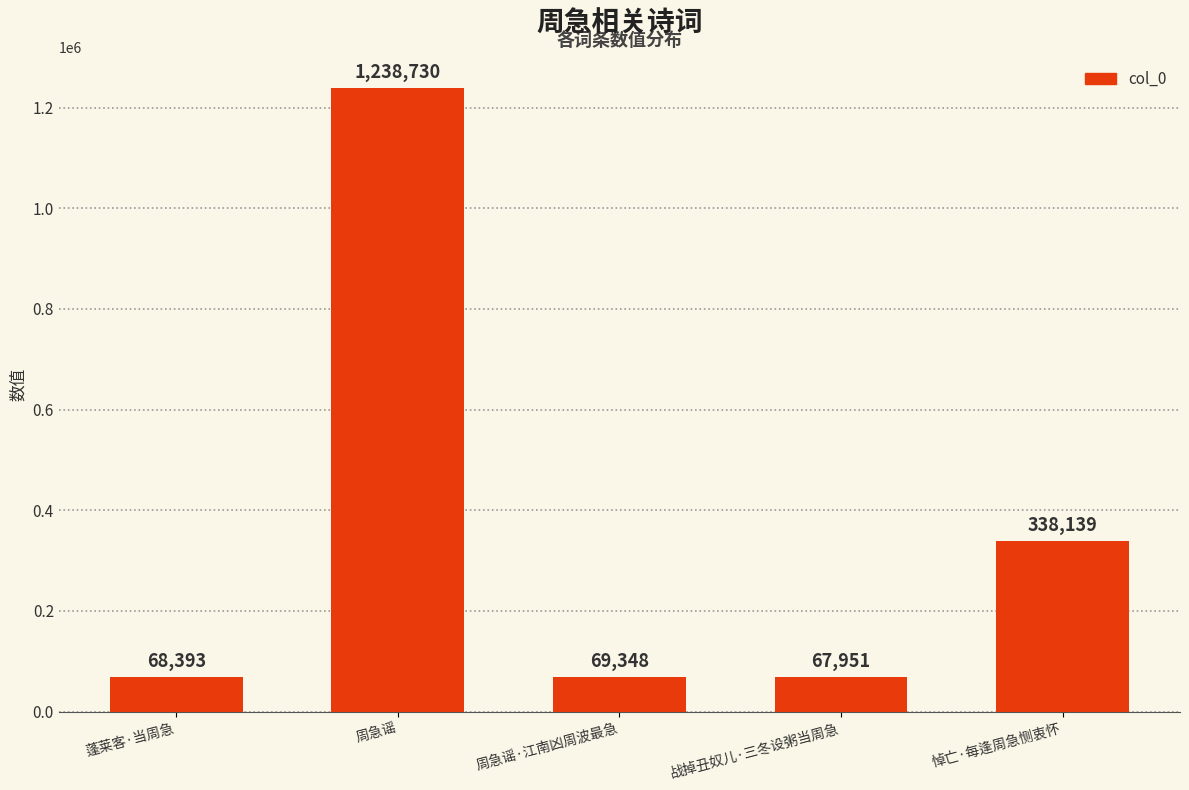

What value does the data have at 蓬莱客·当周急?

68393